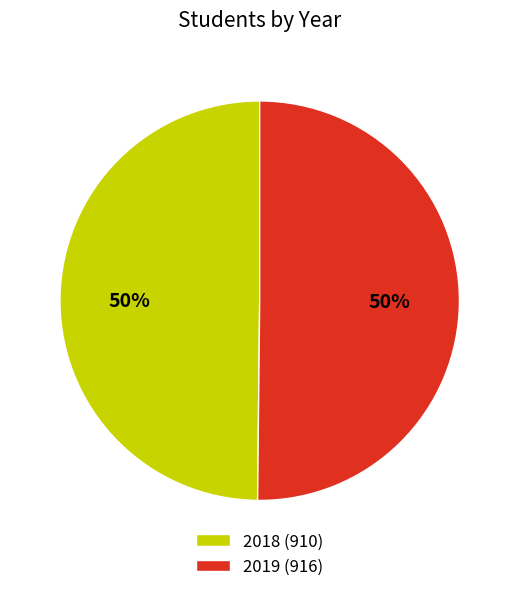

What percentage is the 2019 slice, to the nearest percent?

50%